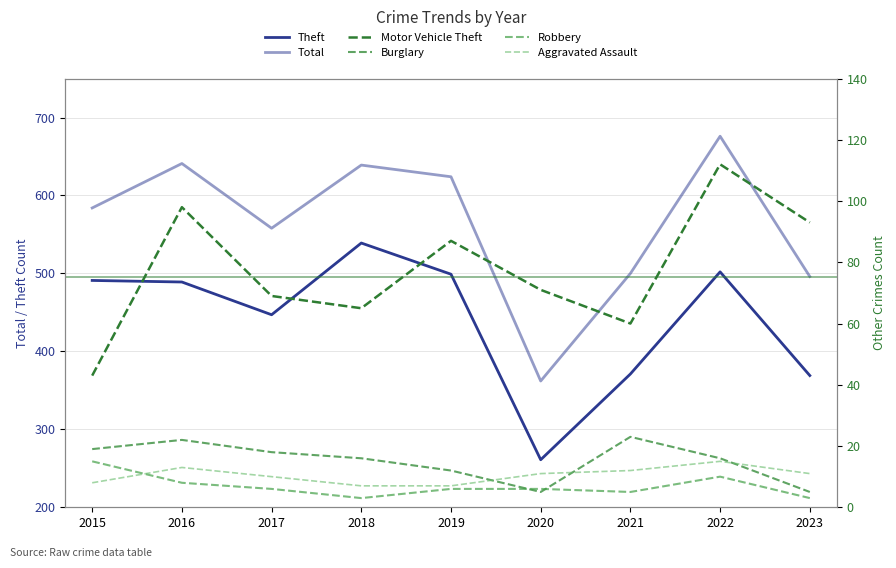

At which label does Burglary reach its peak?

2021